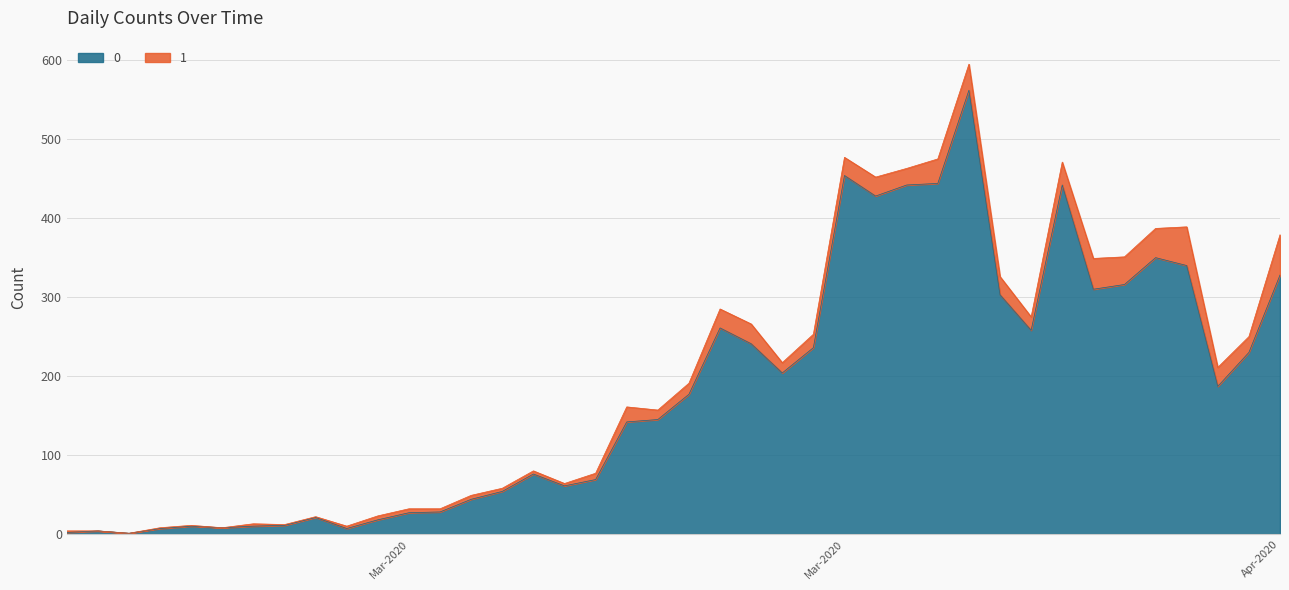

What is the value of the 37th point from the left?

340